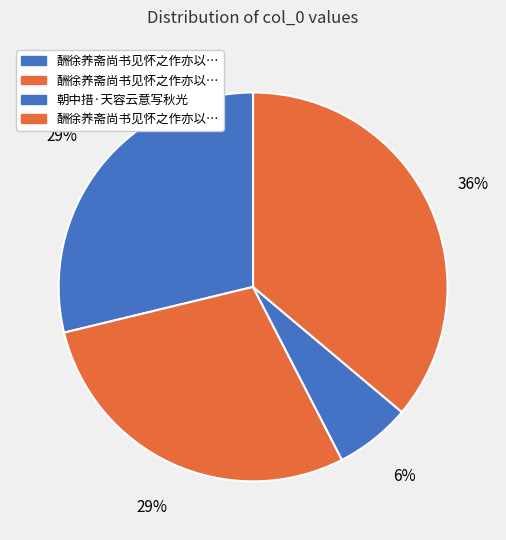

How many segments does this pie chart have?

4